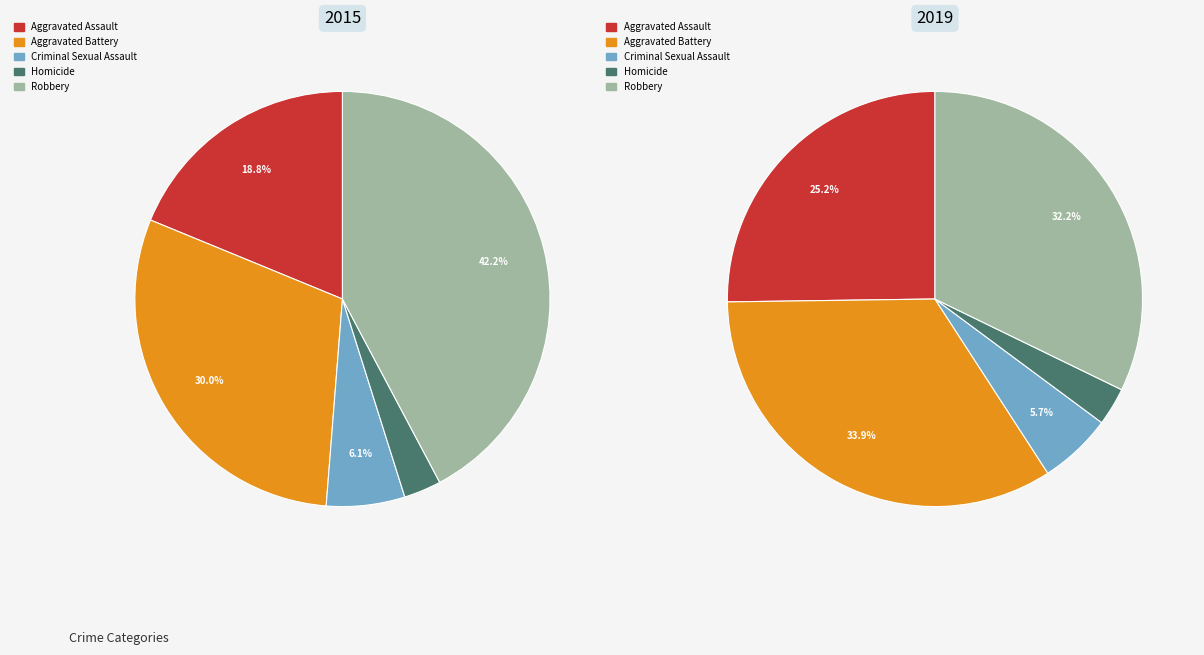

Which slice is the largest?

Robbery